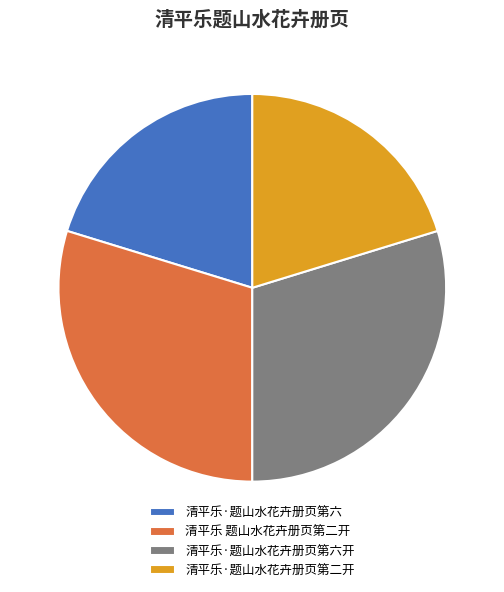

Is the sum of 清平乐·题山水花卉册页第六 and 清平乐·题山水花卉册页第二开 greater than half?

No